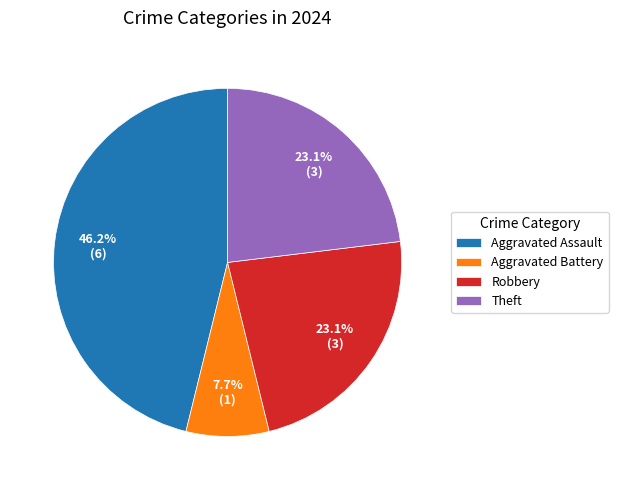

Does Robbery represent more than half of the total?

No